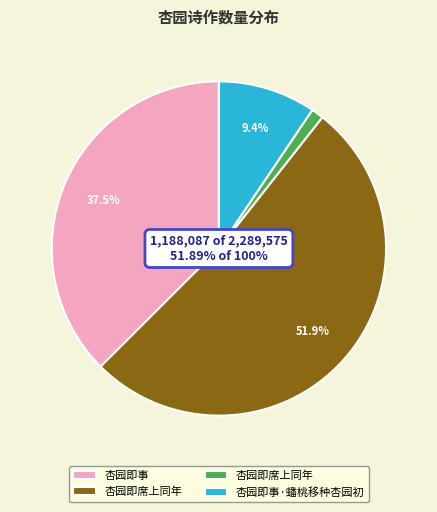

Is there any slice that represents more than half of the pie?

Yes